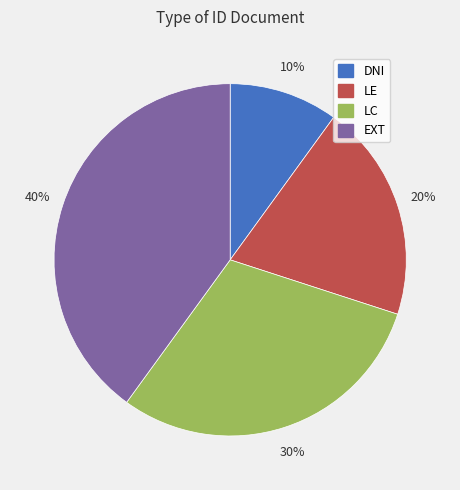

Do LC and DNI together represent more than half of the pie?

No